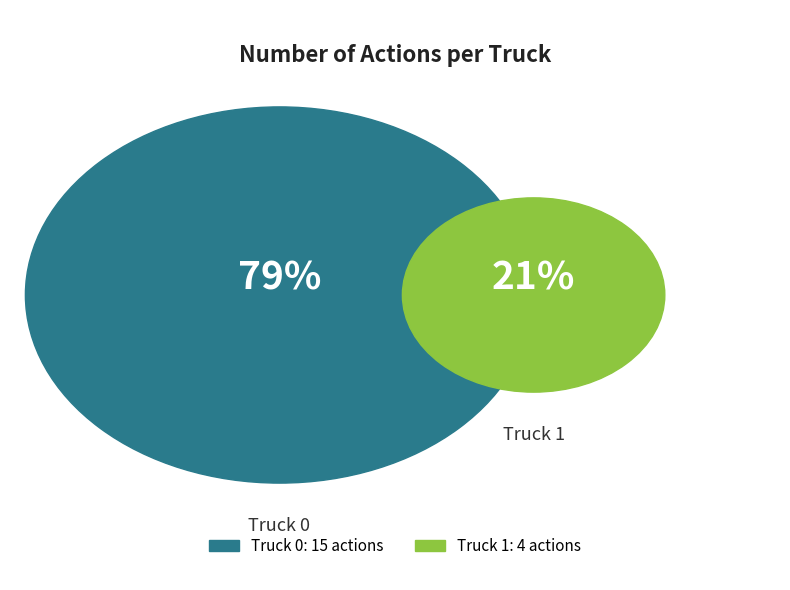

To the nearest percent, what is the average slice percentage?

50%